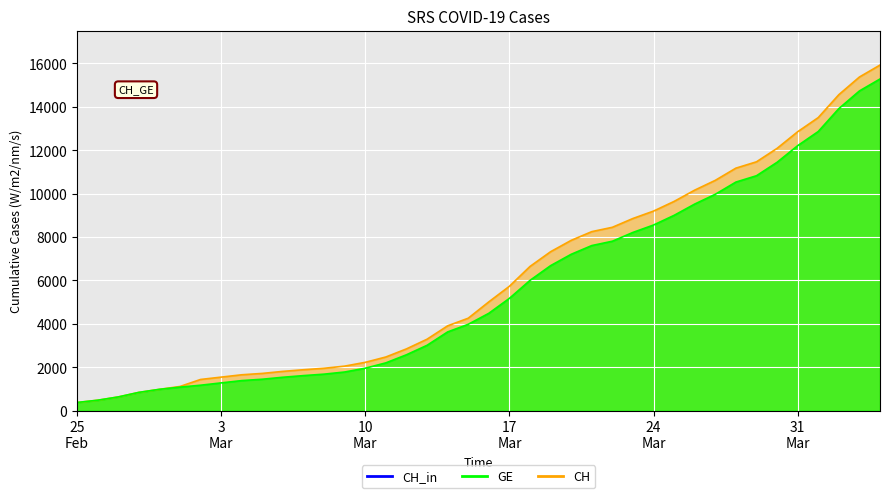

True or false: CH has a value of 1113 at 2020-03-01.

True